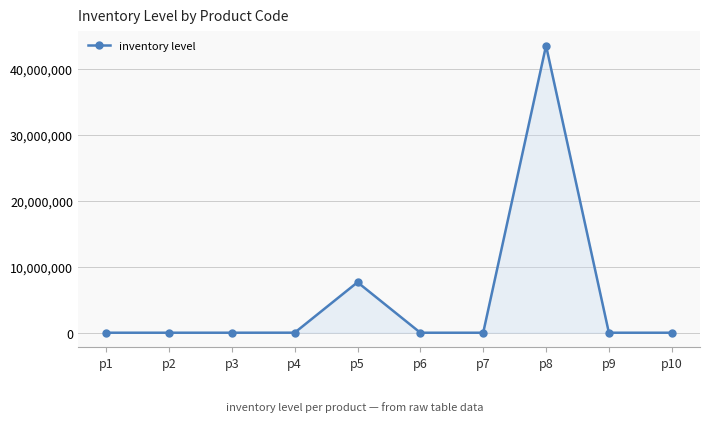

What is the change in value from p4 to p6?

-6531.2